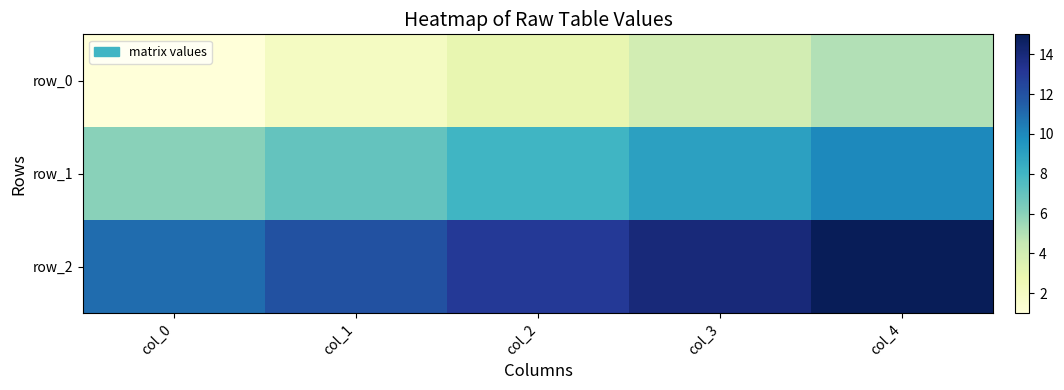

What is the sum of the row_1 values at col_0 and col_1?

13